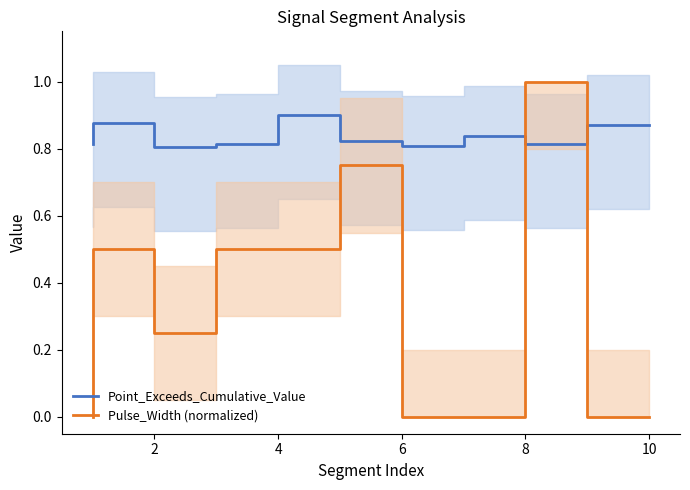

Is it true that Point_Exceeds_Cumulative_Value equals 0.3 at 10?

False